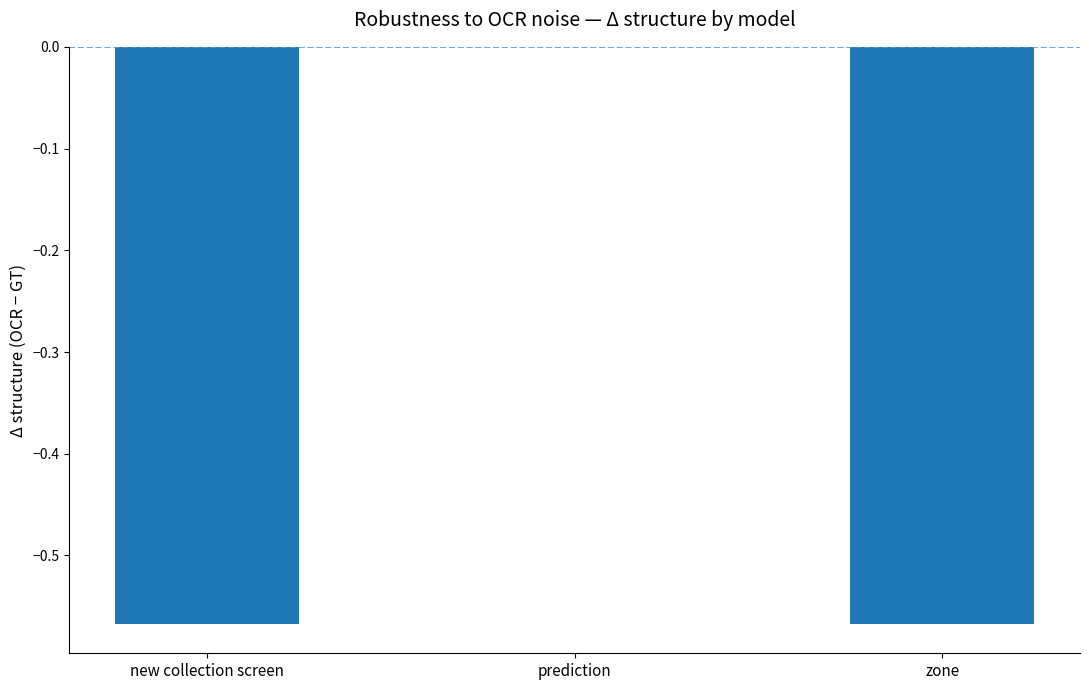

Are the bars horizontal?

No